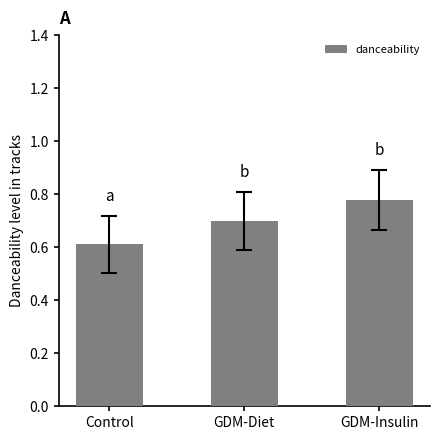

What position from the right is GDM-Insulin?

1